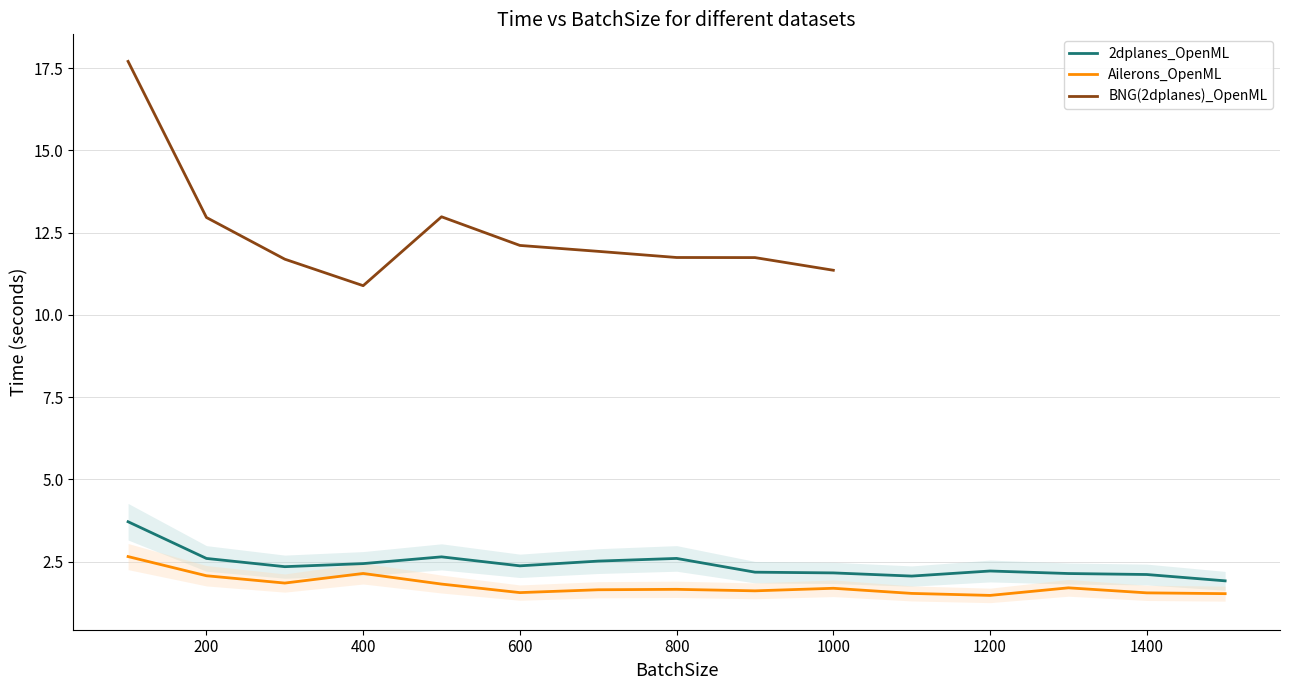

What is the average value of the Ailerons_OpenML series?

1.8